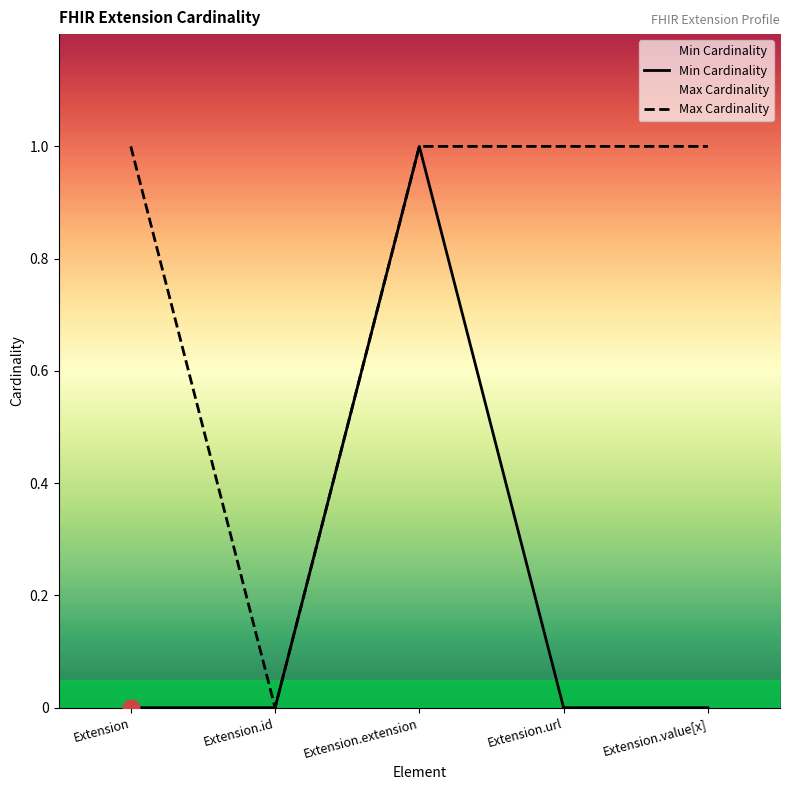

Reading right to left, extract all data points from this chart.

Min Cardinality: Extension.value[x]=0	Extension.url=0	Extension.extension=1	Extension.id=0	Extension=0
Max Cardinality: Extension.value[x]=1	Extension.url=1	Extension.extension=1	Extension.id=0	Extension=1